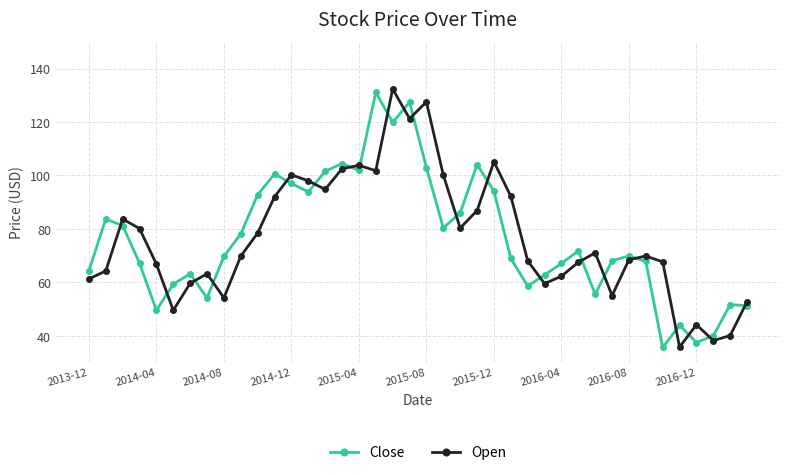

What is the maximum value for Close?

131.1